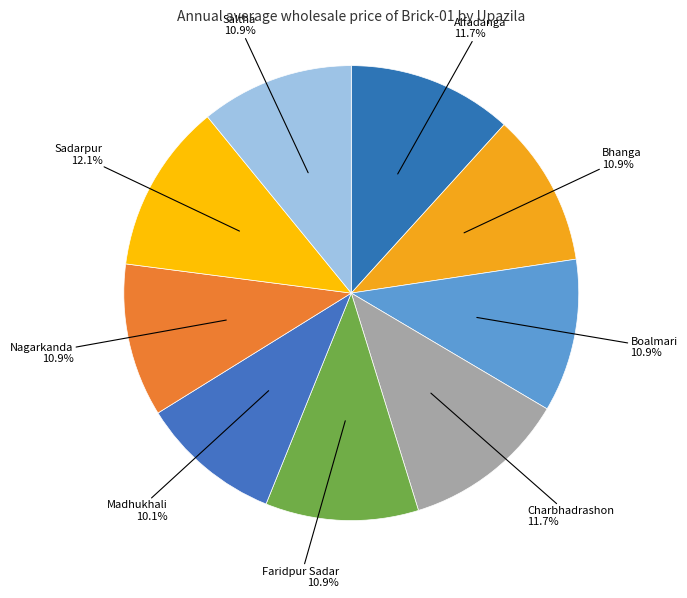

To the nearest percent, what percentage of the pie is Madhukhali?

10%